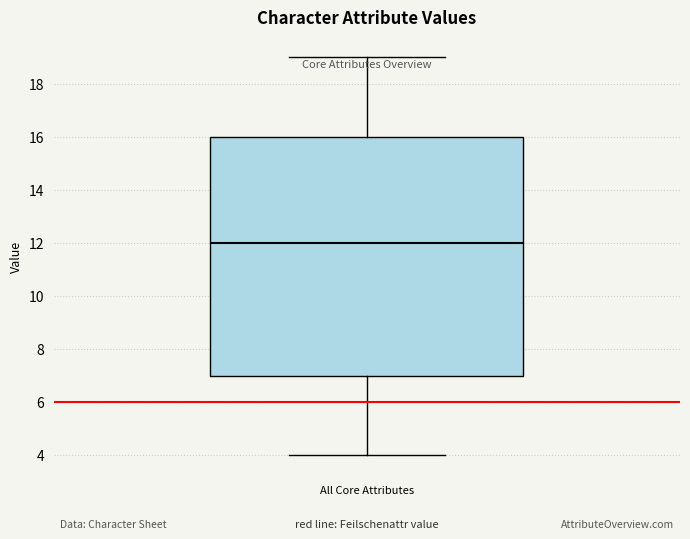

Where does the upper whisker of the box for All Core Attributes end on the y-axis? The values are not printed on the chart, so give them approximately, as read against the axis.

19